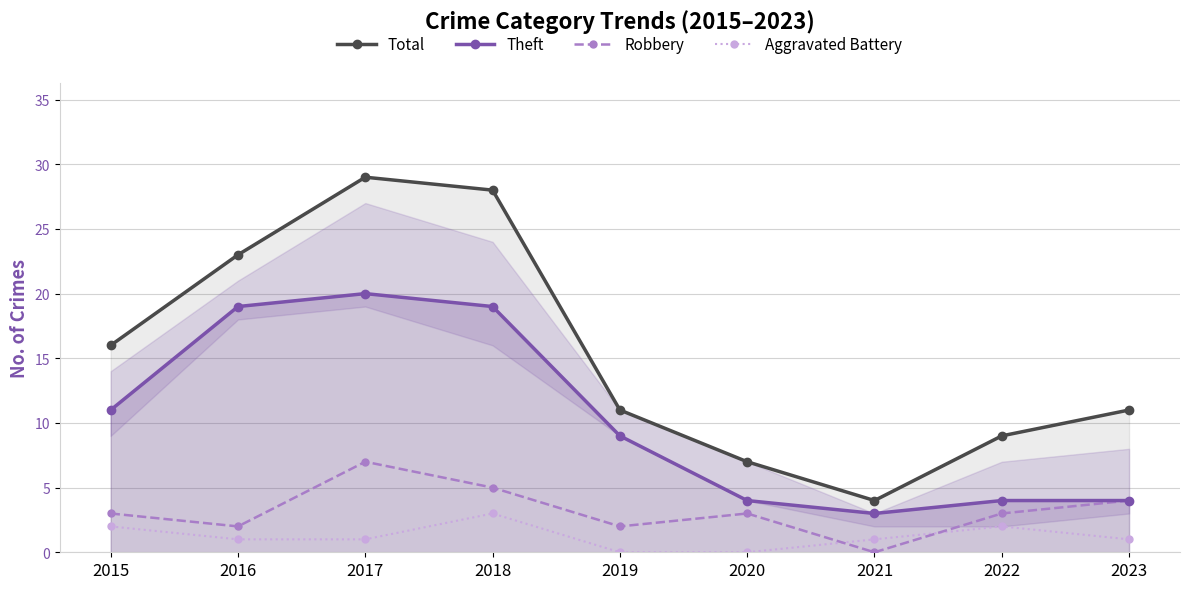

What is the difference between the maximum and minimum values in the Theft series?

17